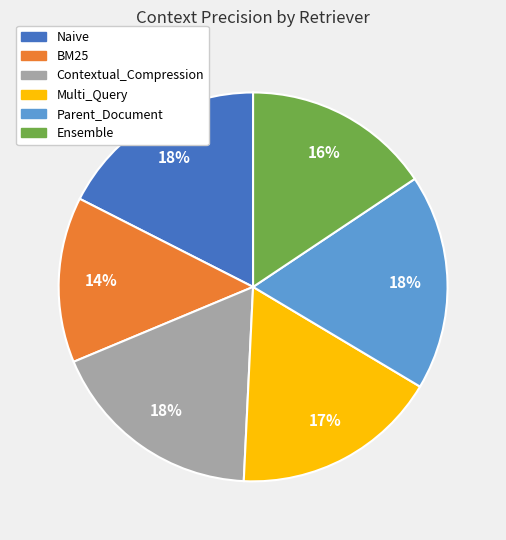

Count the number of slices in the pie.

6